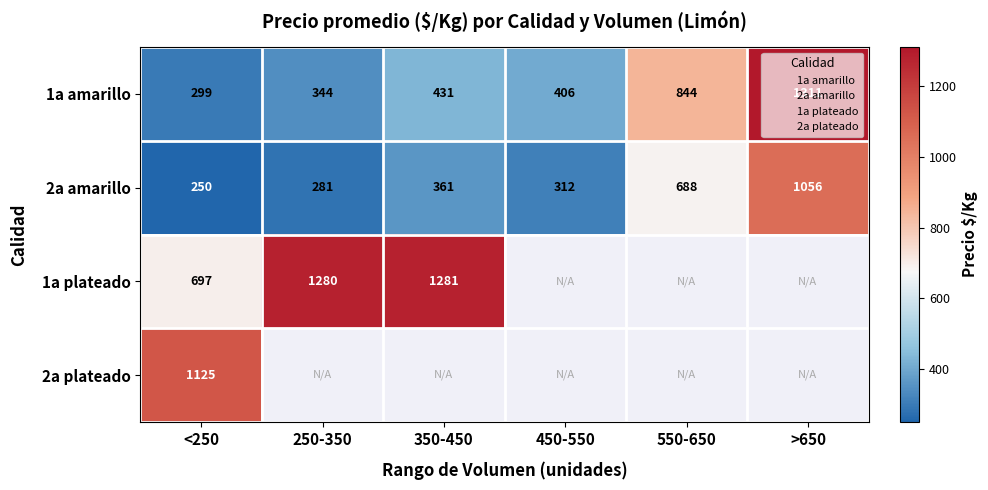

What is the difference between the highest and lowest values at 350-450?

920.0